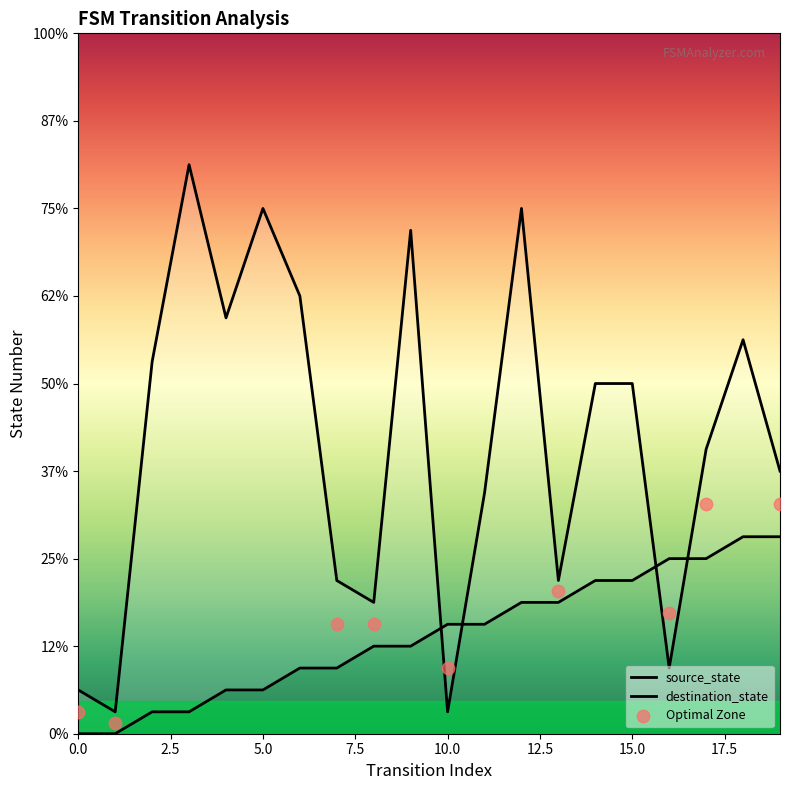

Which series has the largest Y range (max minus min)?

destination_state